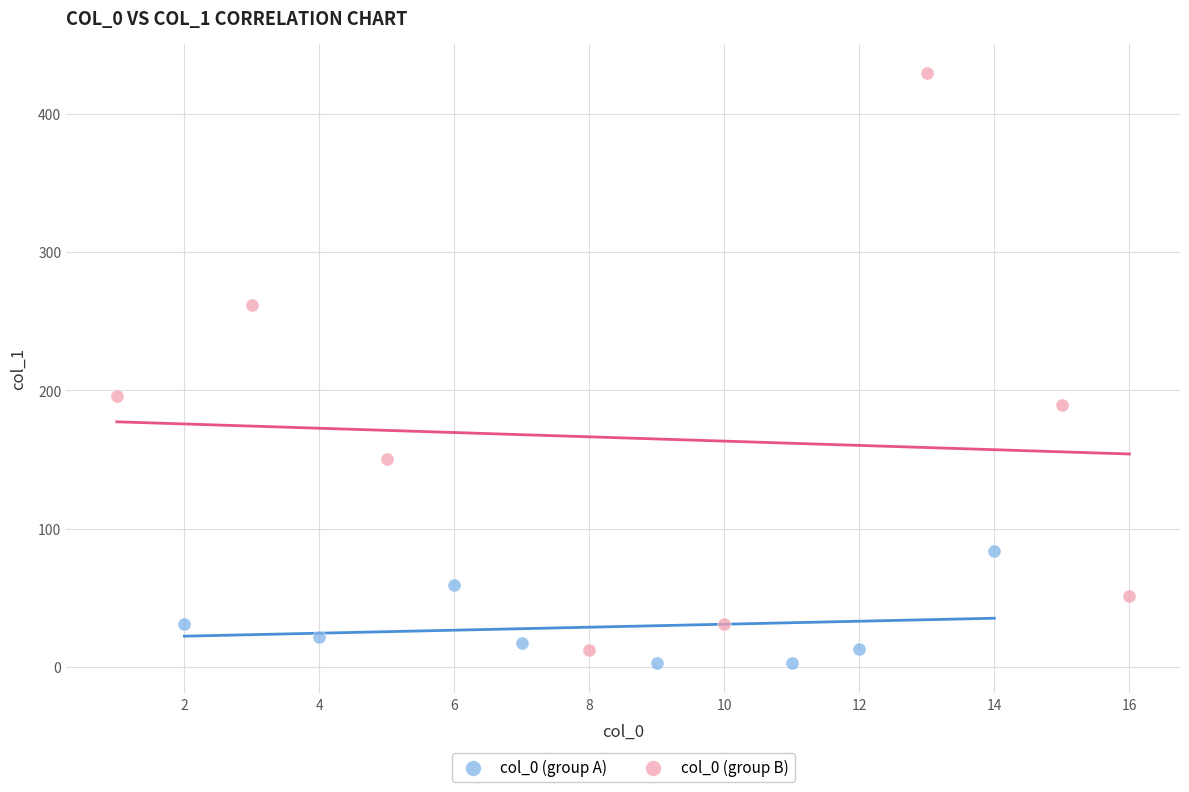

Which series has the widest spread of Y values?

col_0 (group B)